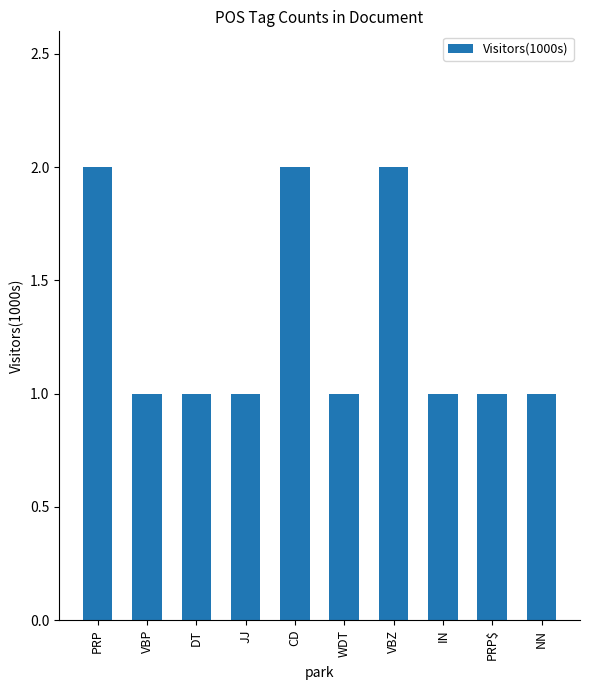

What position from the right is PRP$?

2